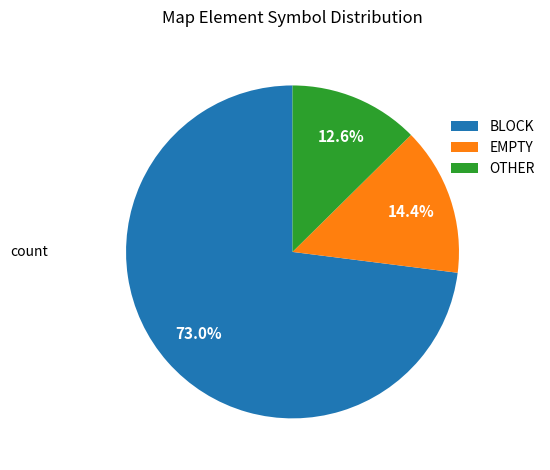

Do EMPTY and OTHER together represent more than half of the pie?

No